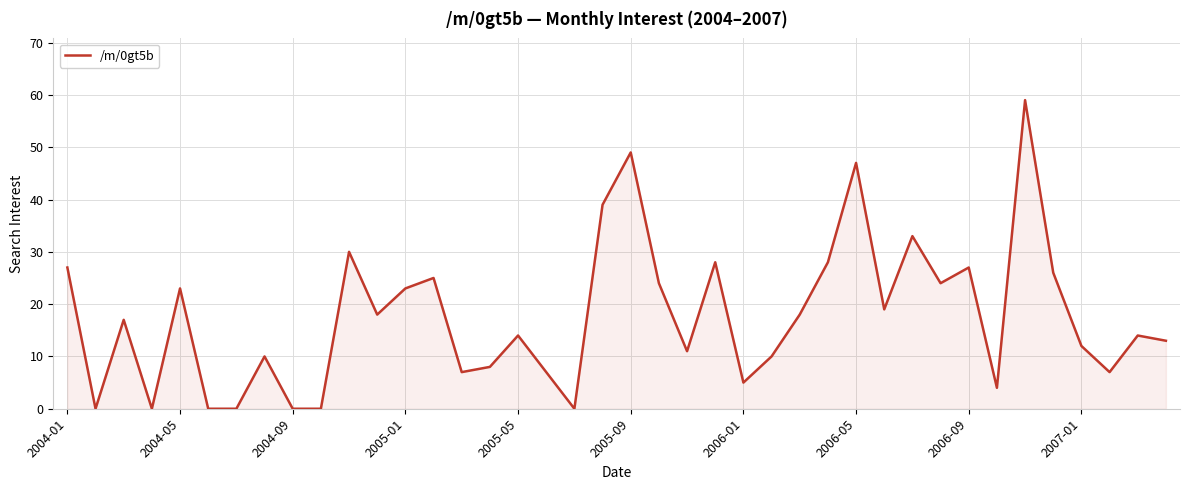

What is the difference between the maximum and minimum values?

59